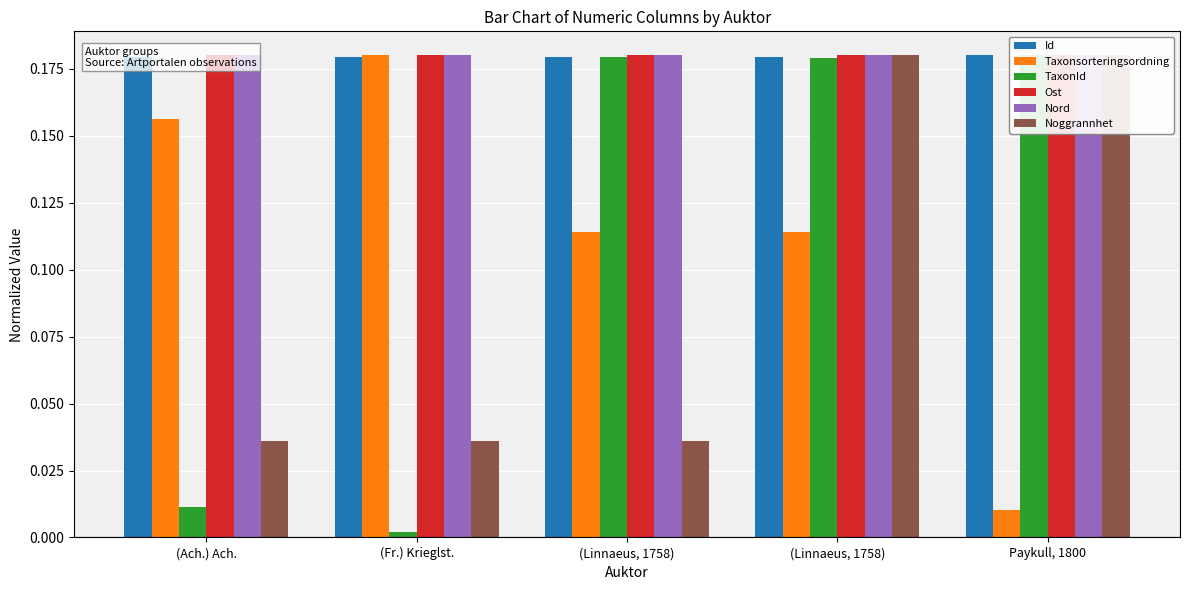

Between (Linnaeus, 1758) and Paykull, 1800, which series saw the biggest shift?

Noggrannhet